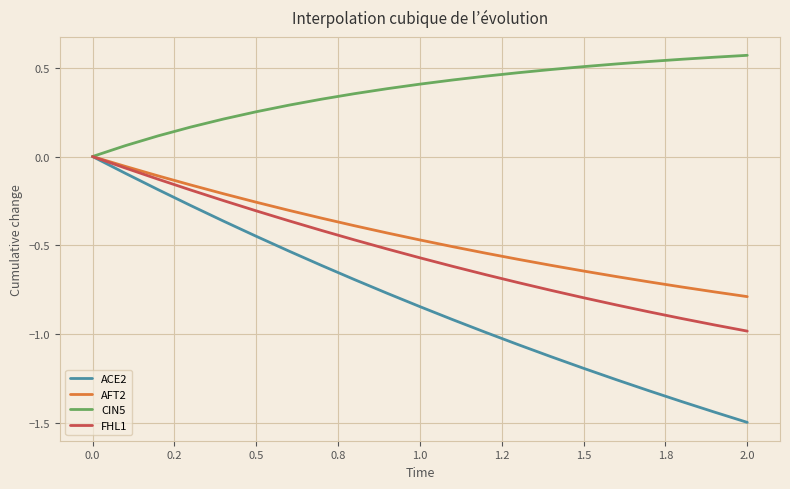

What is the smallest value displayed?

-1.5